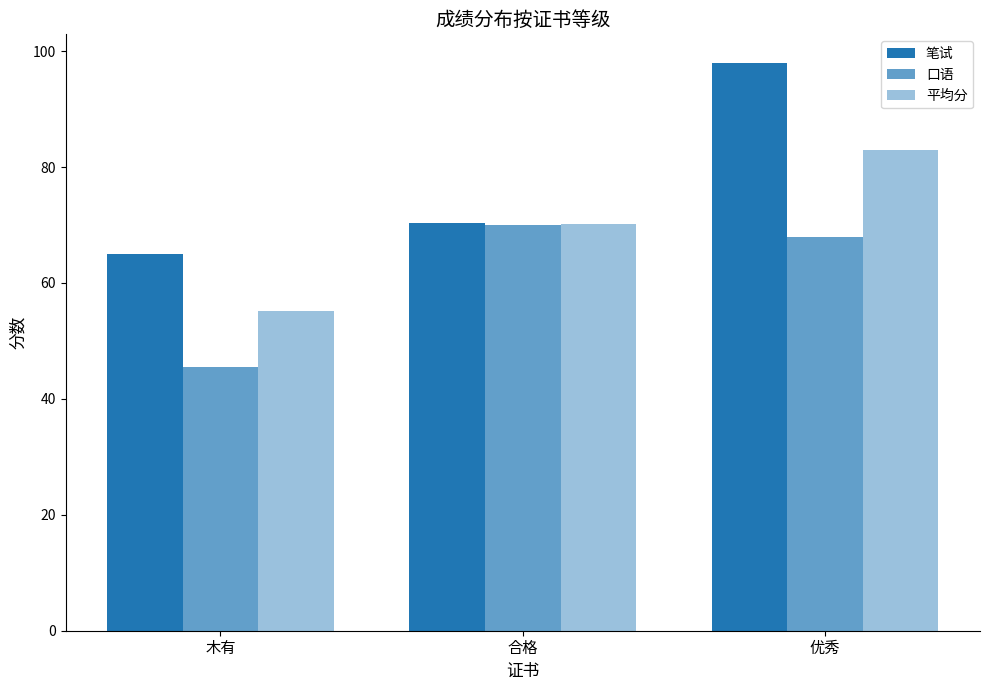

How many data points in 平均分 are less than 70?

1